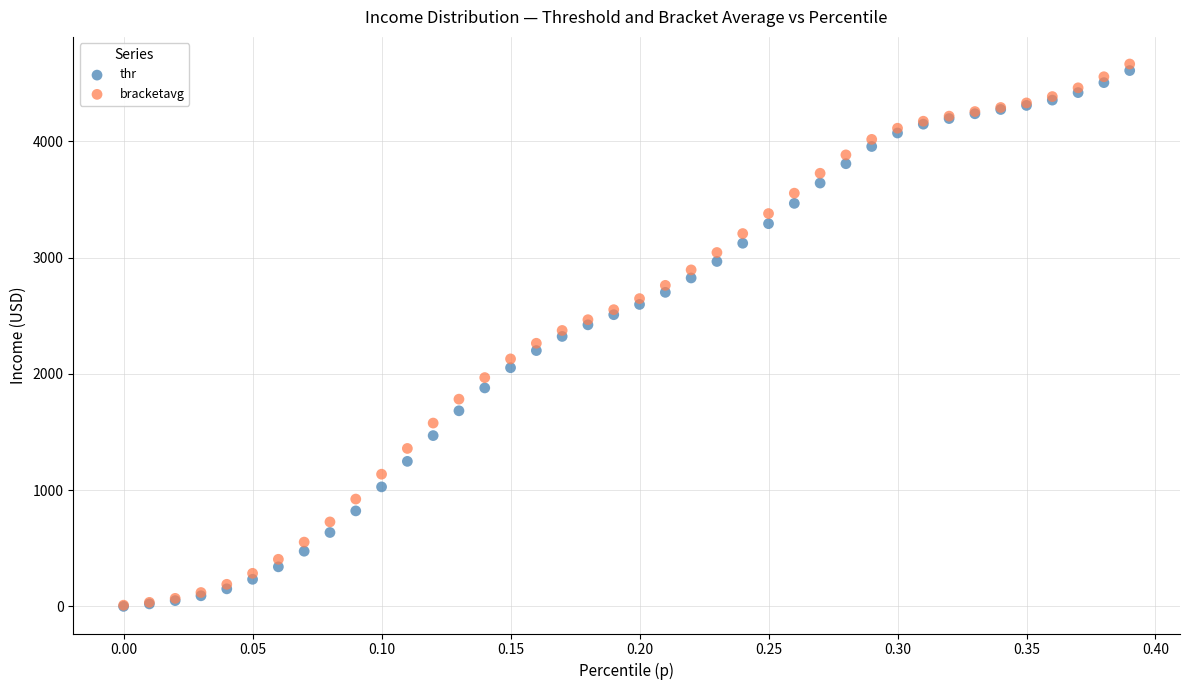

Which series has the largest Y range (max minus min)?

bracketavg